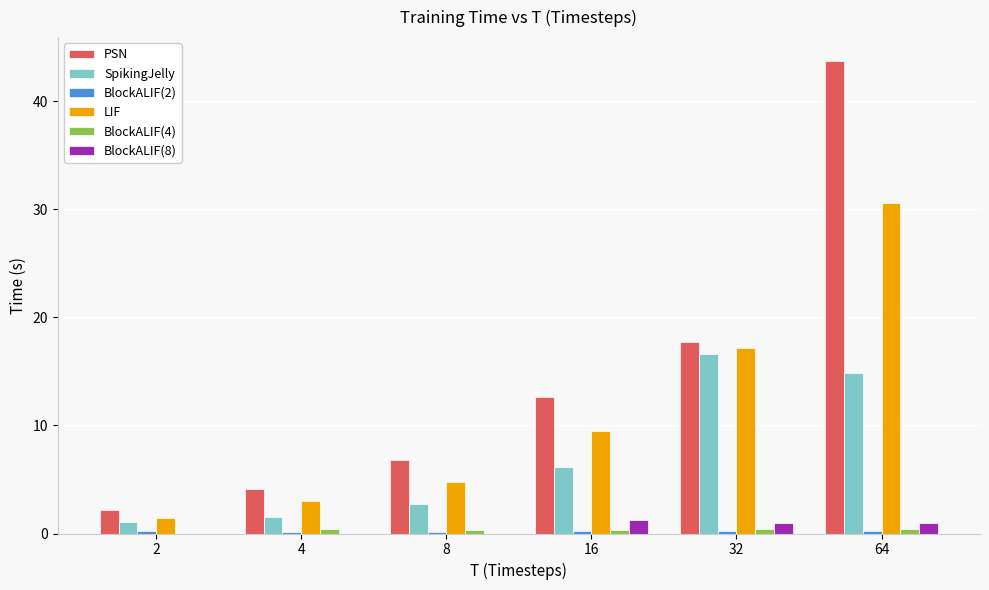

Count the number of categories in the chart.

6